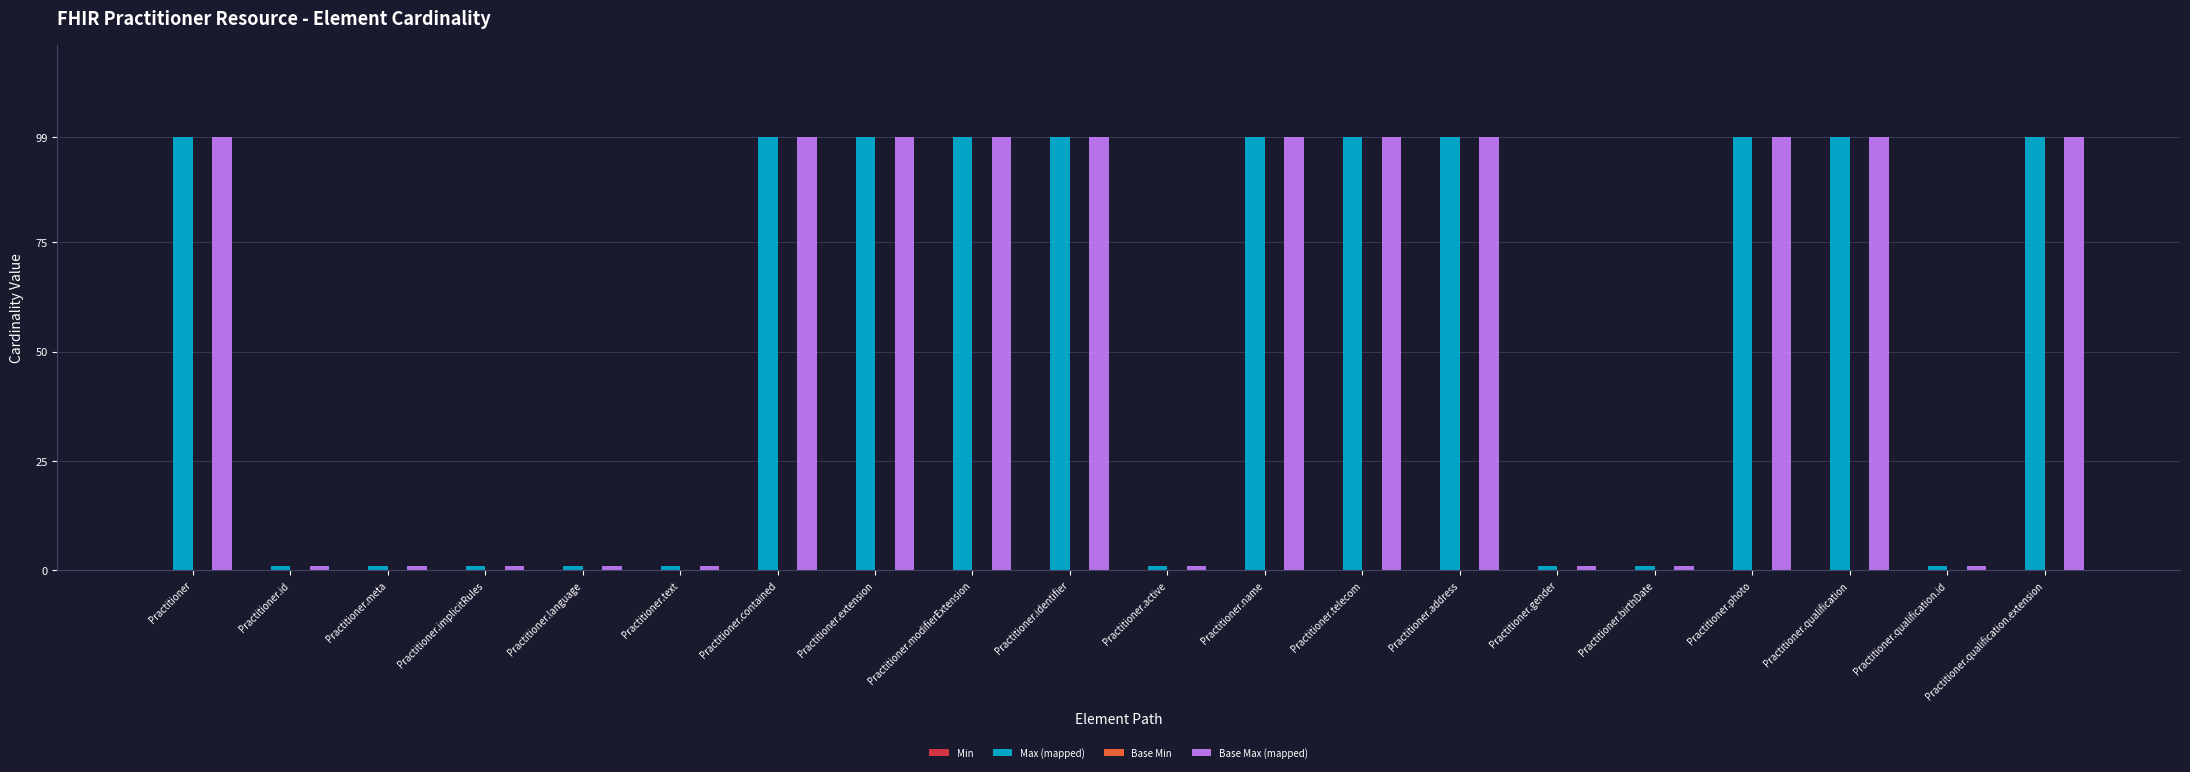

How many bars are there in total?

40